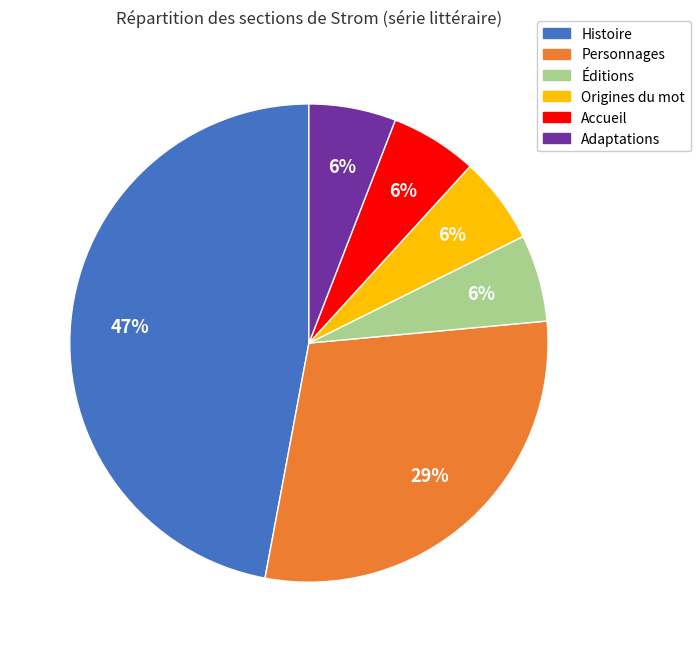

Is it true that Adaptations is 6% of the pie?

True